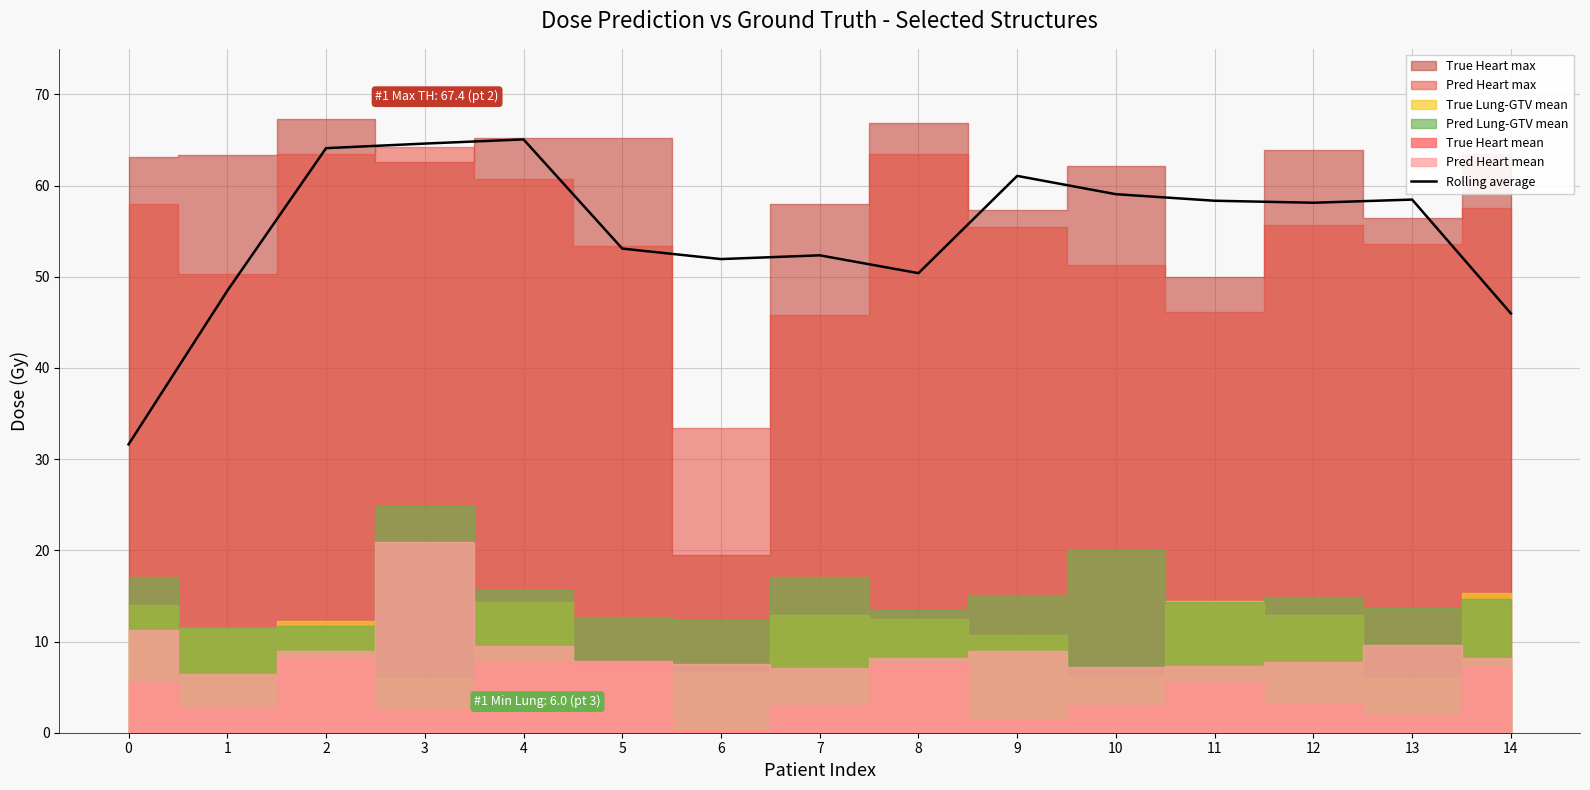

The value at 12 is 58.1. True or false?

True